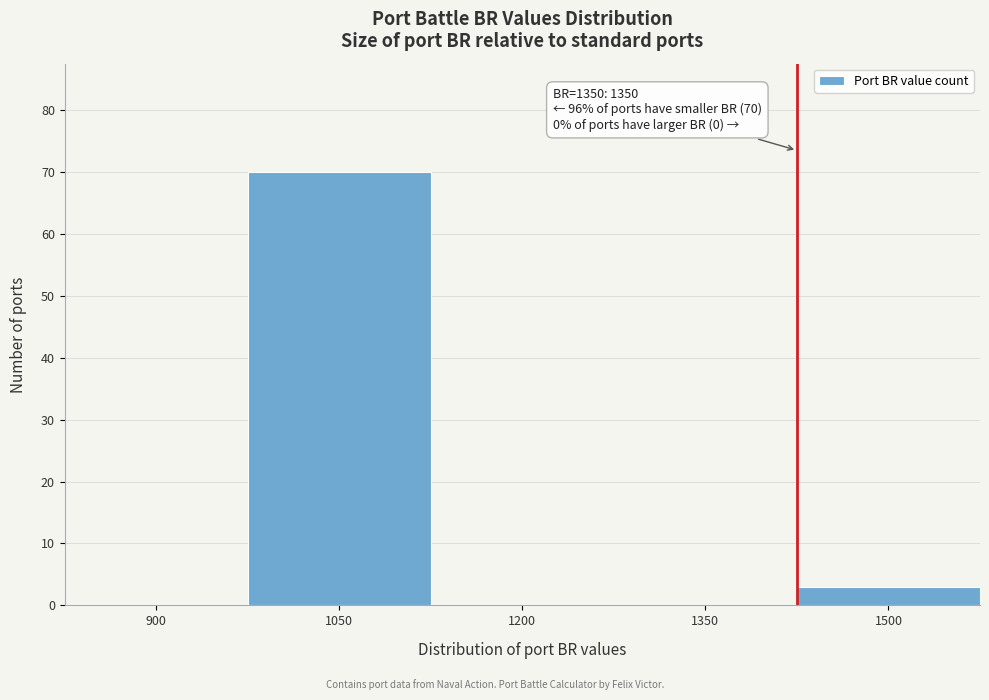

Reading left to right, extract all data points from this chart.

900=0	1050=70	1200=0	1350=0	1500=3